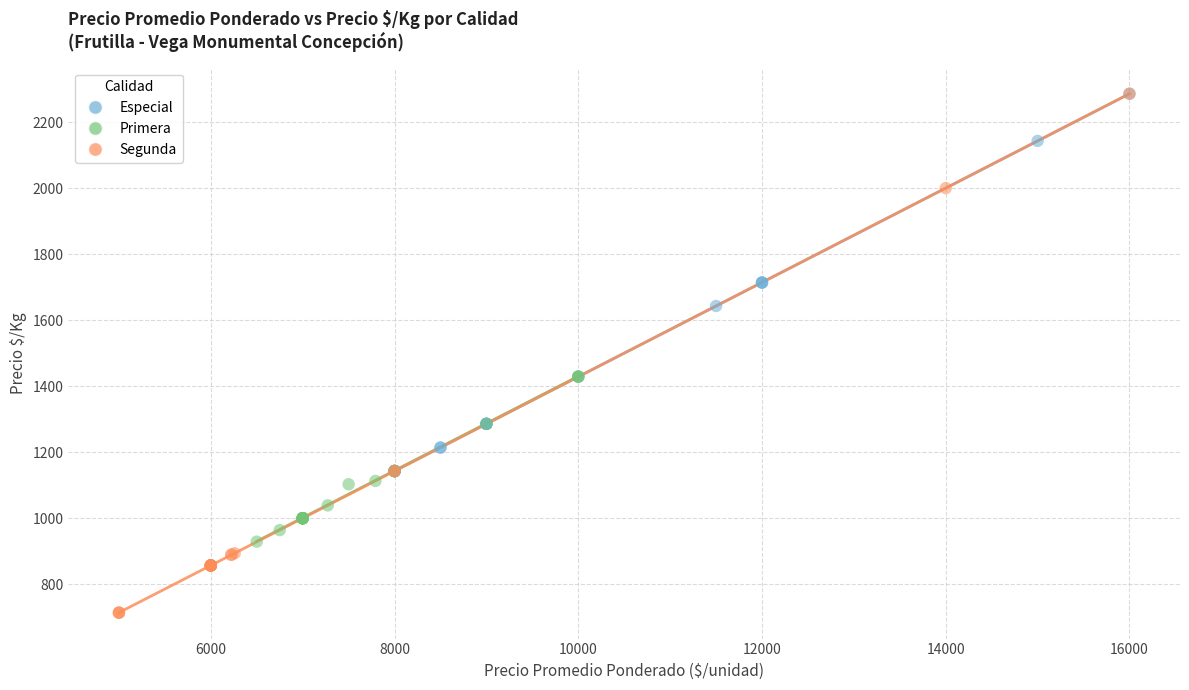

Which series has the largest Y range (max minus min)?

Segunda